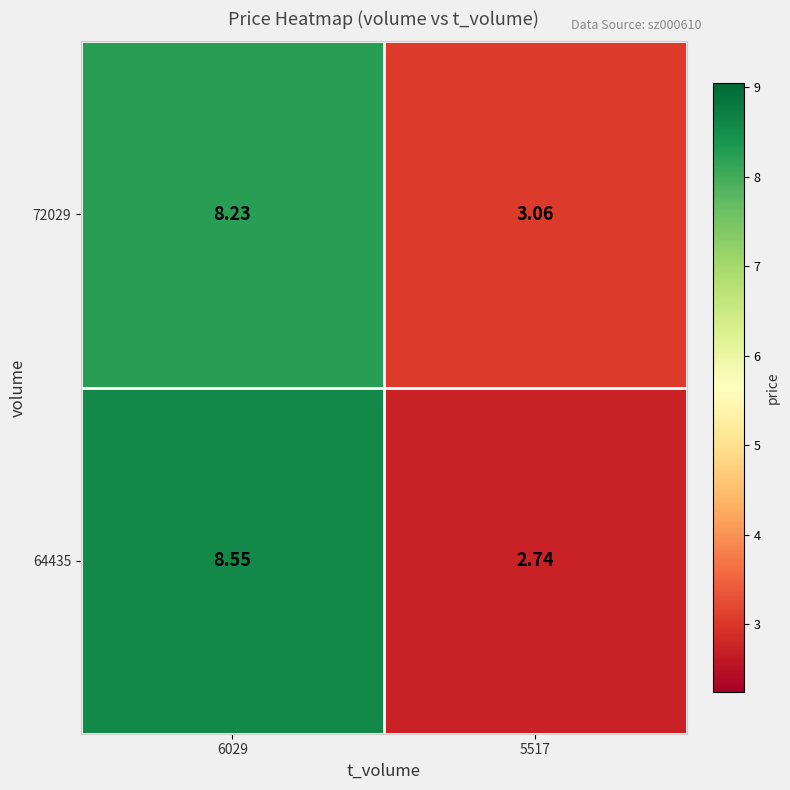

Is the value of 72029 at 6029 greater than the value of 64435 at 6029?

No